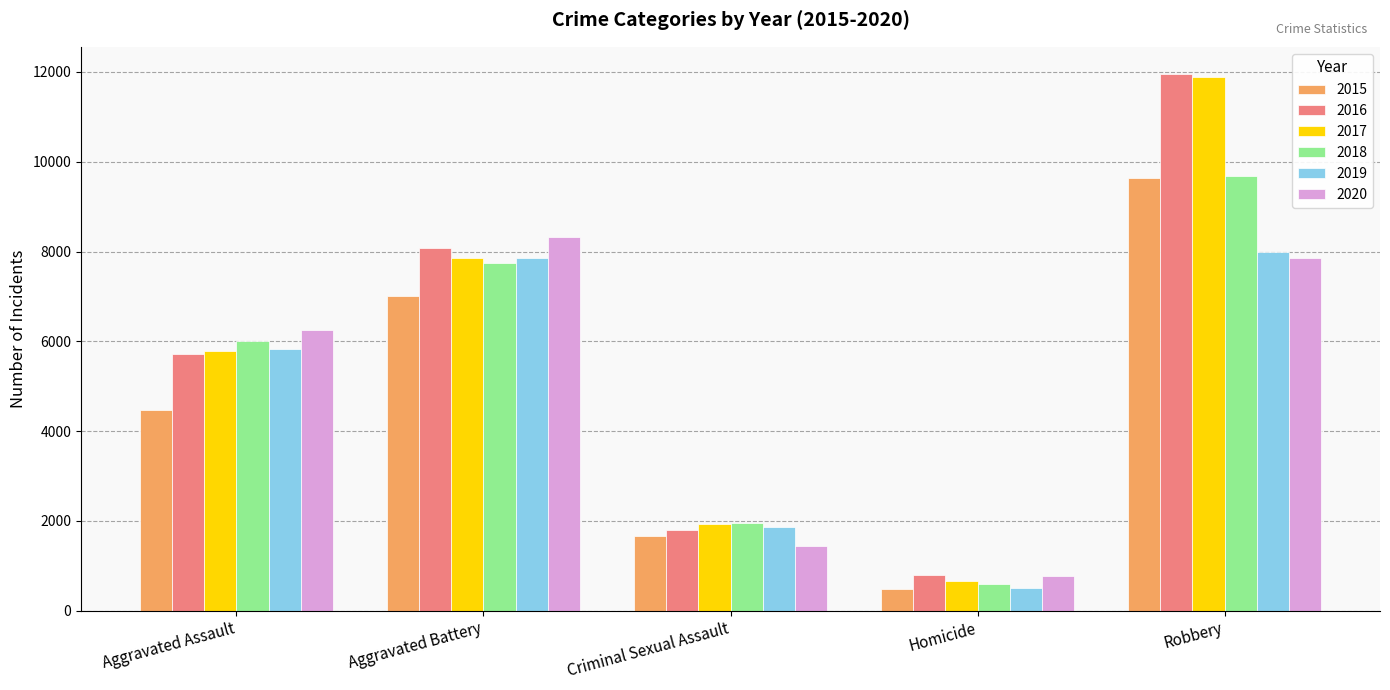

Is it true that 2019 equals 7857 at Aggravated Battery?

True